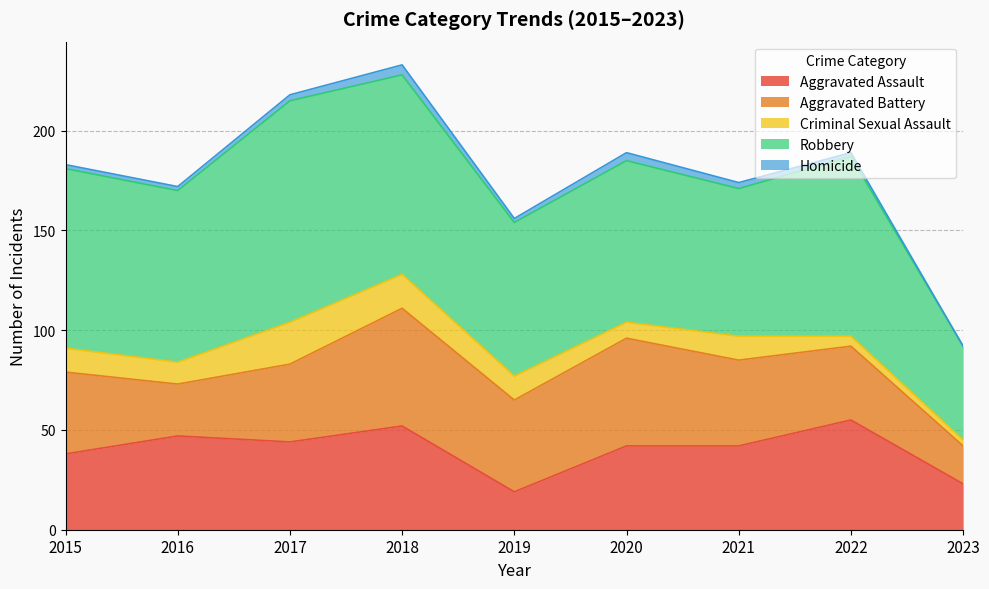

Which series has the largest total across all categories?

Robbery